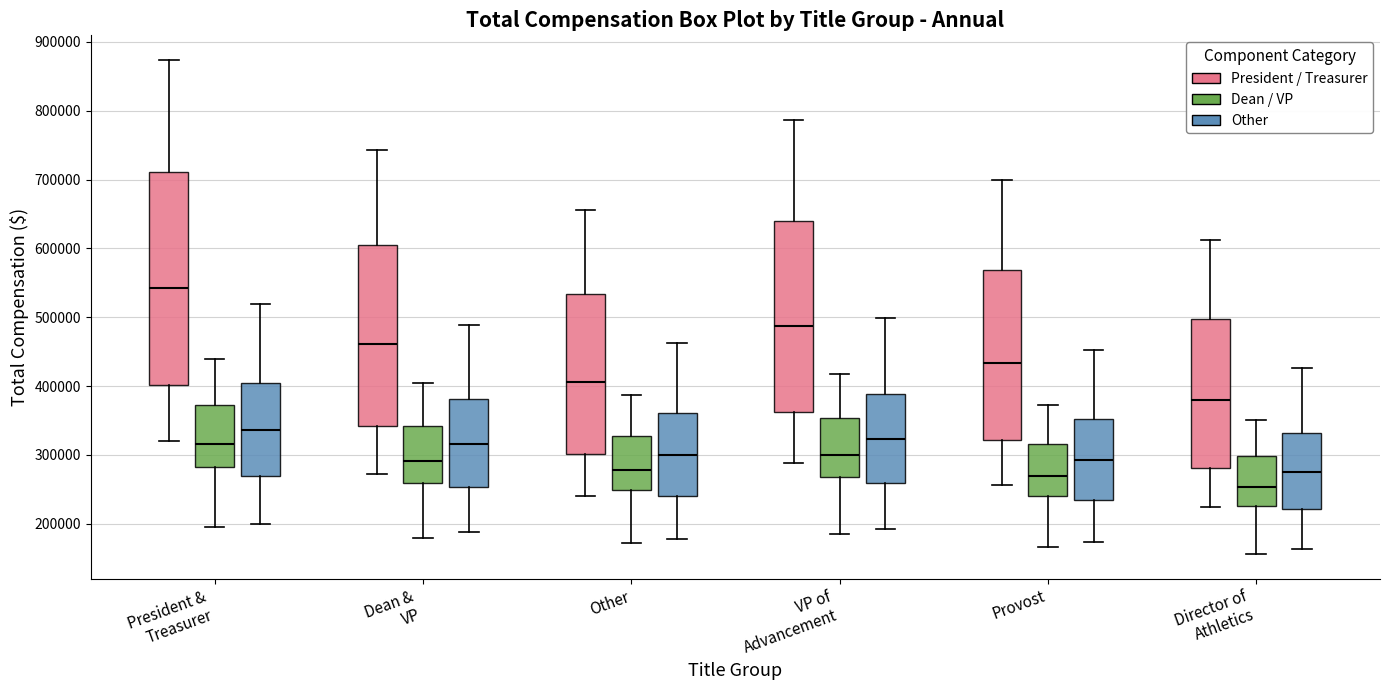

Reading left to right, read every box against the y-axis: the position of its median line, the range the box covers, and the ends of its whiskers. The values are not printed on the chart, so give them approximately, as read against the axis.

President & Treasurer (President / Treasurer): median 540000, box 400000 to 710000, whiskers 320000 to 870000
President & Treasurer (Dean / VP): median 320000, box 280000 to 370000, whiskers 200000 to 440000
President & Treasurer (Other): median 340000, box 270000 to 410000, whiskers 200000 to 520000
Dean & VP (President / Treasurer): median 460000, box 340000 to 600000, whiskers 270000 to 740000
Dean & VP (Dean / VP): median 290000, box 260000 to 340000, whiskers 180000 to 400000
Dean & VP (Other): median 320000, box 250000 to 380000, whiskers 190000 to 490000
Other (President / Treasurer): median 410000, box 300000 to 530000, whiskers 240000 to 660000
Other (Dean / VP): median 280000, box 250000 to 330000, whiskers 170000 to 390000
Other (Other): median 300000, box 240000 to 360000, whiskers 180000 to 460000
VP of Advancement (President / Treasurer): median 490000, box 360000 to 640000, whiskers 290000 to 790000
VP of Advancement (Dean / VP): median 300000, box 270000 to 350000, whiskers 190000 to 420000
VP of Advancement (Other): median 320000, box 260000 to 390000, whiskers 190000 to 500000
Provost (President / Treasurer): median 430000, box 320000 to 570000, whiskers 260000 to 700000
Provost (Dean / VP): median 270000, box 240000 to 320000, whiskers 170000 to 370000
Provost (Other): median 290000, box 230000 to 350000, whiskers 170000 to 450000
Director of Athletics (President / Treasurer): median 380000, box 280000 to 500000, whiskers 220000 to 610000
Director of Athletics (Dean / VP): median 250000, box 230000 to 300000, whiskers 160000 to 350000
Director of Athletics (Other): median 280000, box 220000 to 330000, whiskers 160000 to 430000